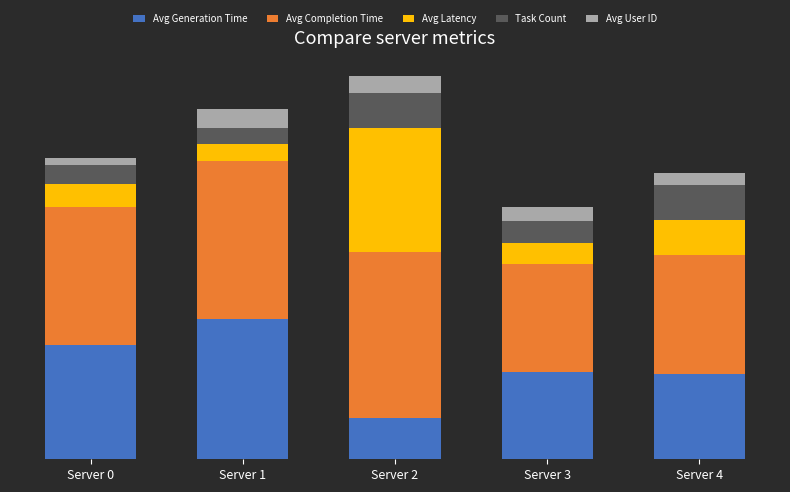

Rank the series at Server 1 from lowest to highest value.

Task Count, Avg Latency, Avg User ID, Avg Generation Time, Avg Completion Time